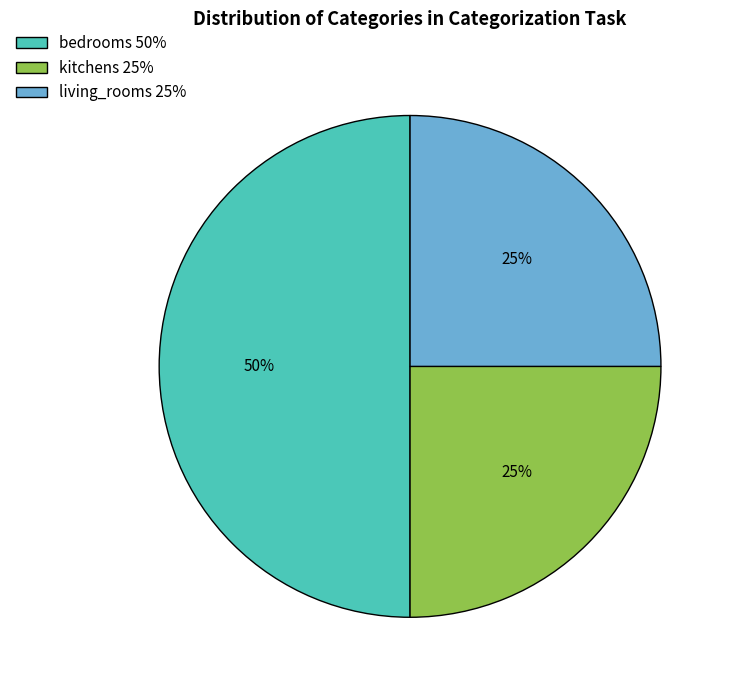

To the nearest percent, what percentage of the pie is bedrooms?

50%